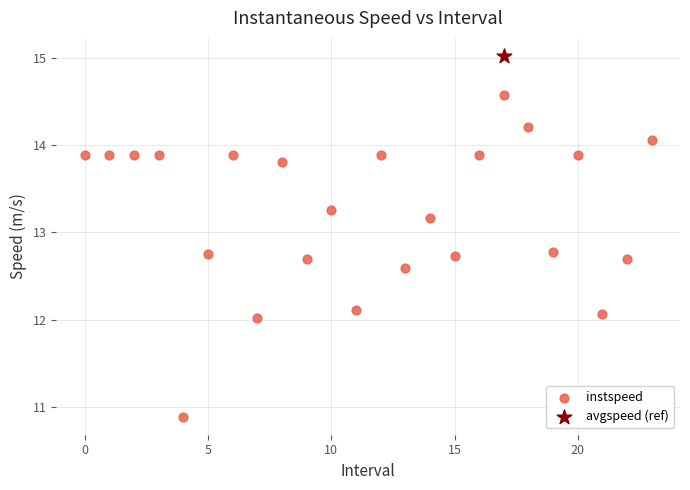

What are all the series names shown in the legend?

instspeed, avgspeed (ref)